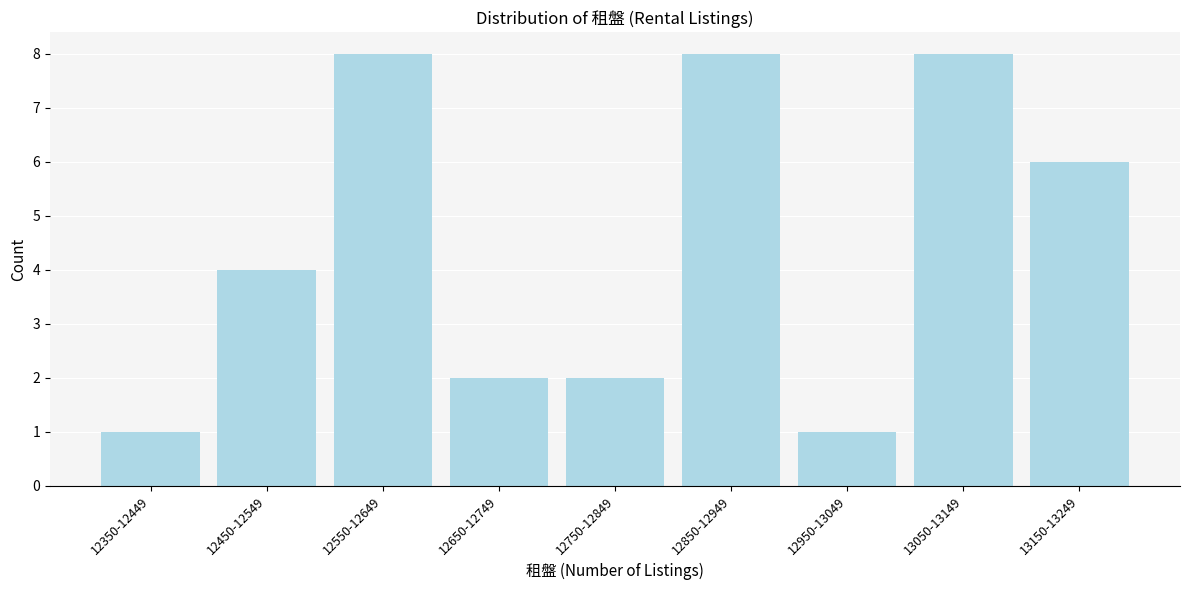

Reading left to right, extract all data points from this chart.

12350-12449=1	12450-12549=4	12550-12649=8	12650-12749=2	12750-12849=2	12850-12949=8	12950-13049=1	13050-13149=8	13150-13249=6